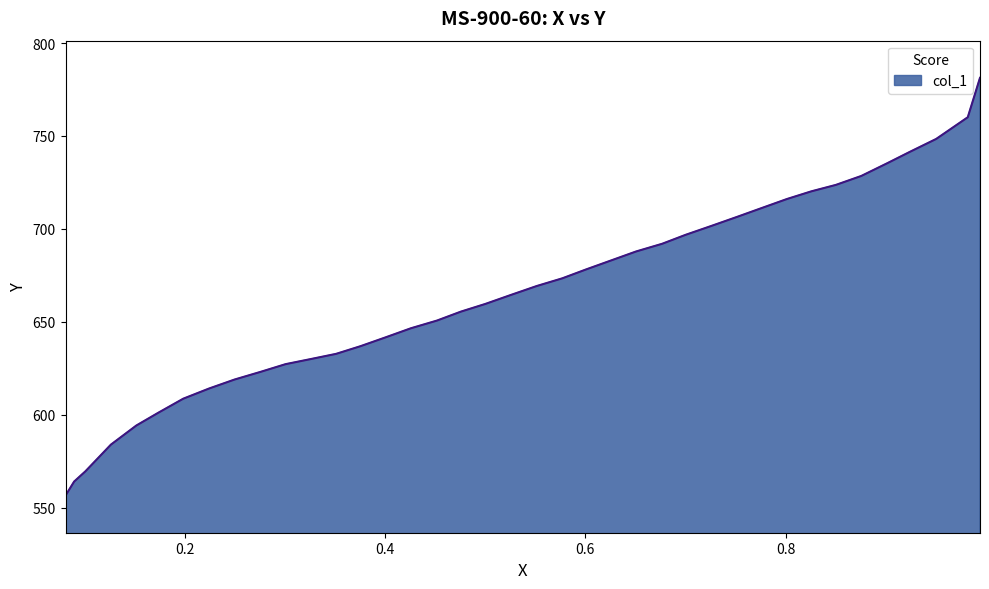

Between 0.9015 and 0.8755, which is larger?

0.9015